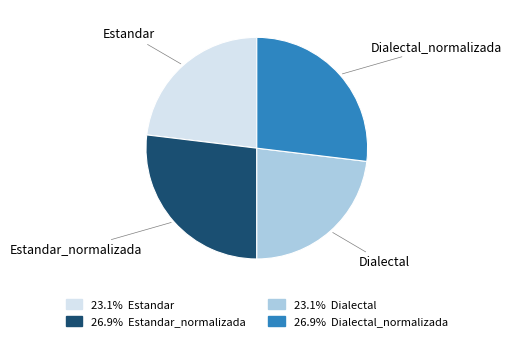

Is there a majority slice in this chart?

No